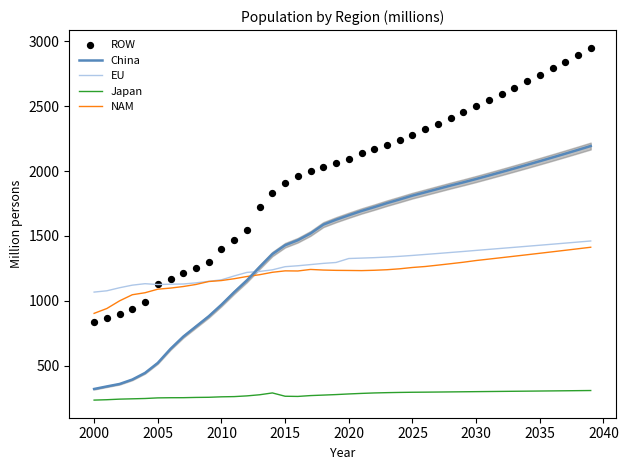

True or false: EU and Japan intersect in this chart.

False